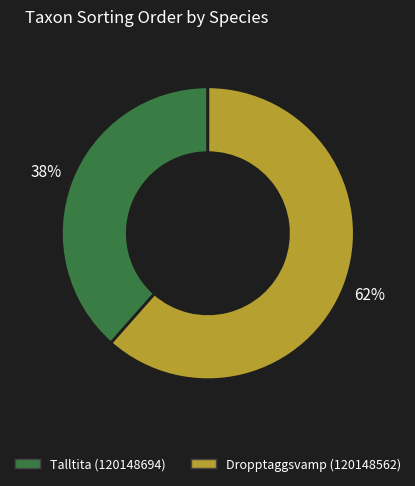

Does Talltita (120148694) account for over 50% of the chart?

No